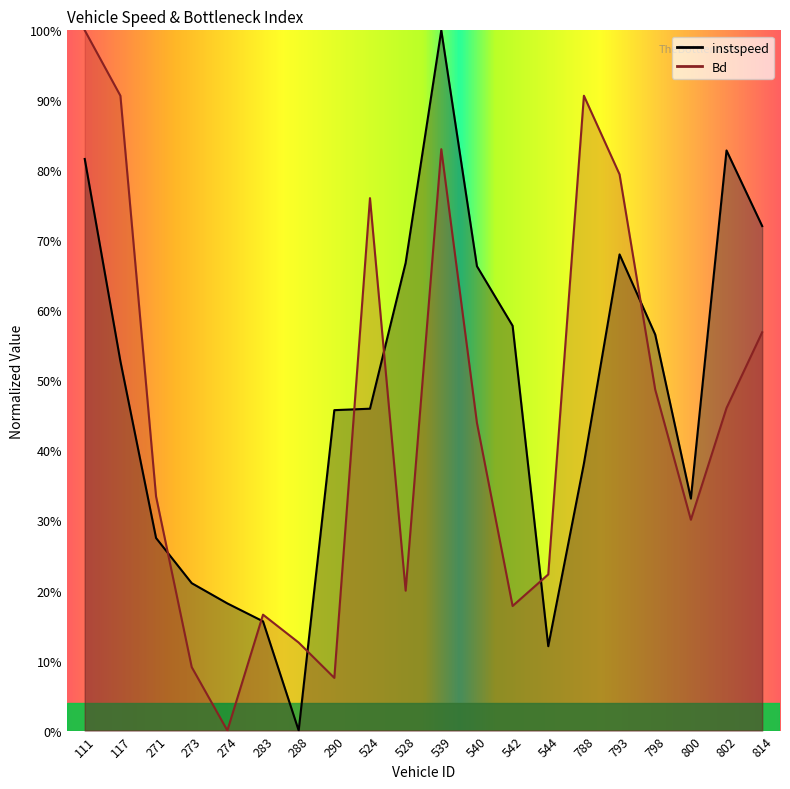

What is the difference between the maximum and second lowest values in the instspeed series?

0.9